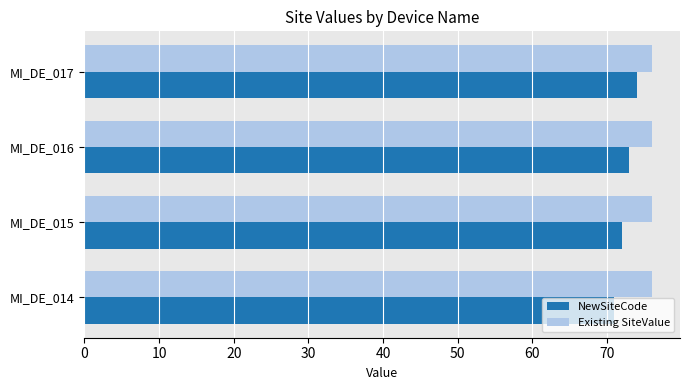

What is the greatest value displayed?

76